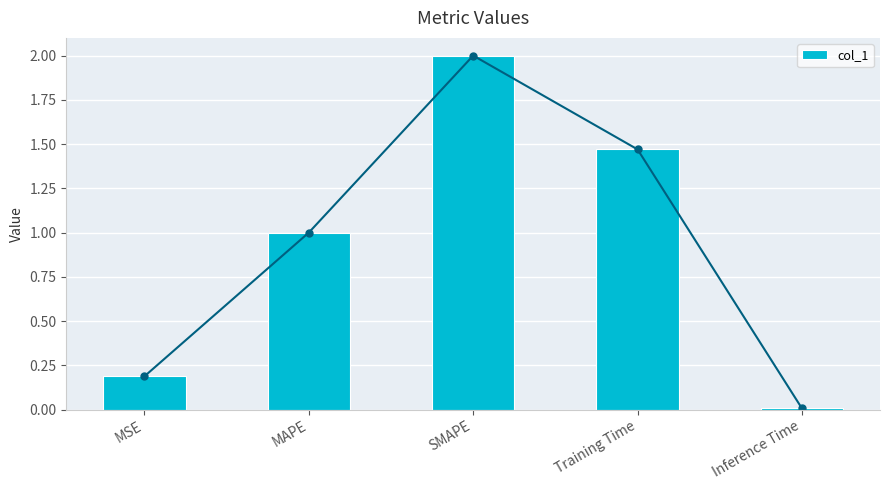

What is the difference between the maximum and second lowest values?

1.8